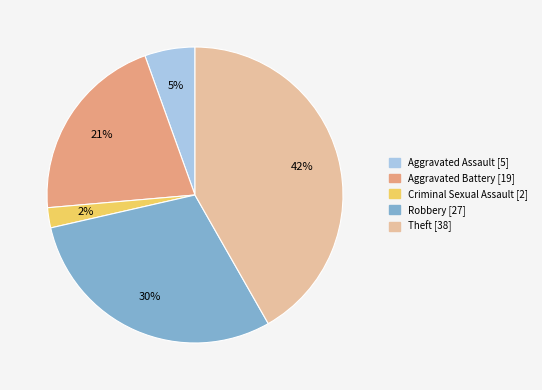

To the nearest percent, what is the difference between the largest and smallest slice percentages?

40%